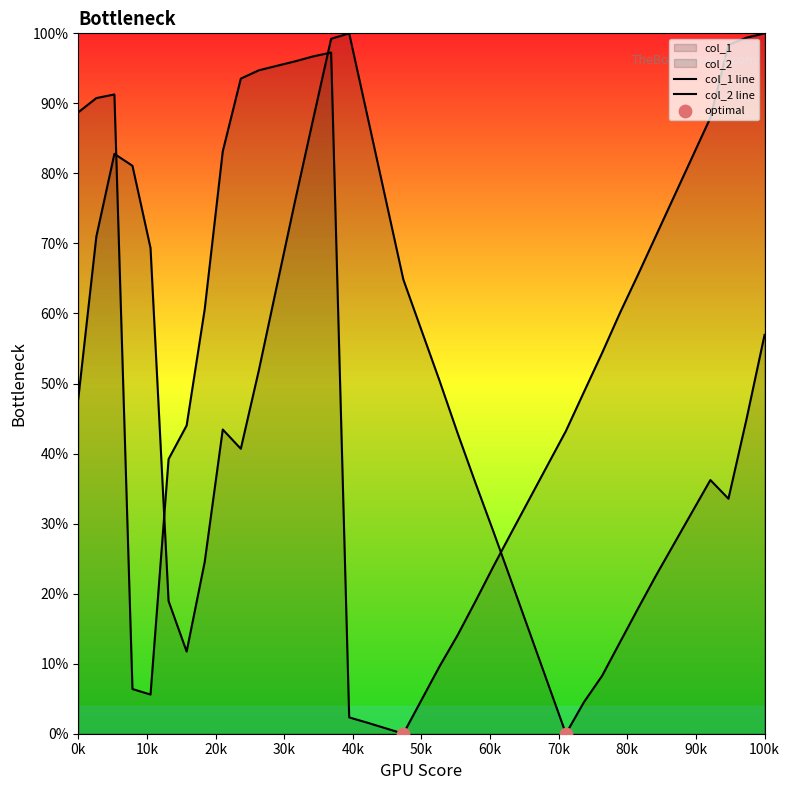

Is the value of col_1 at 26 greater than the value of col_2 at 6?

No